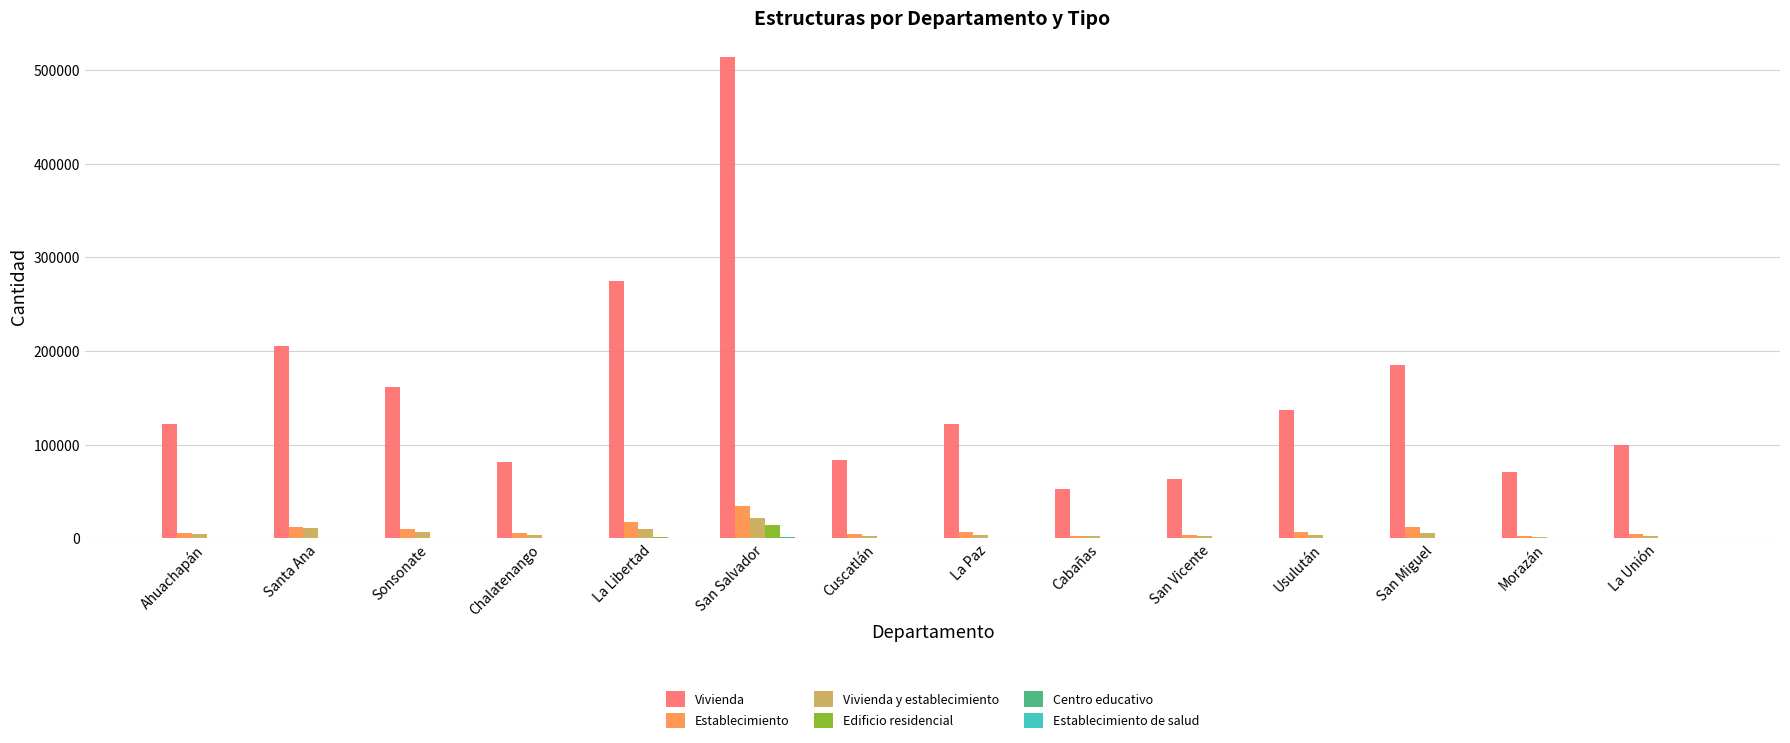

Are the bars grouped side by side (vs. stacked)?

Yes